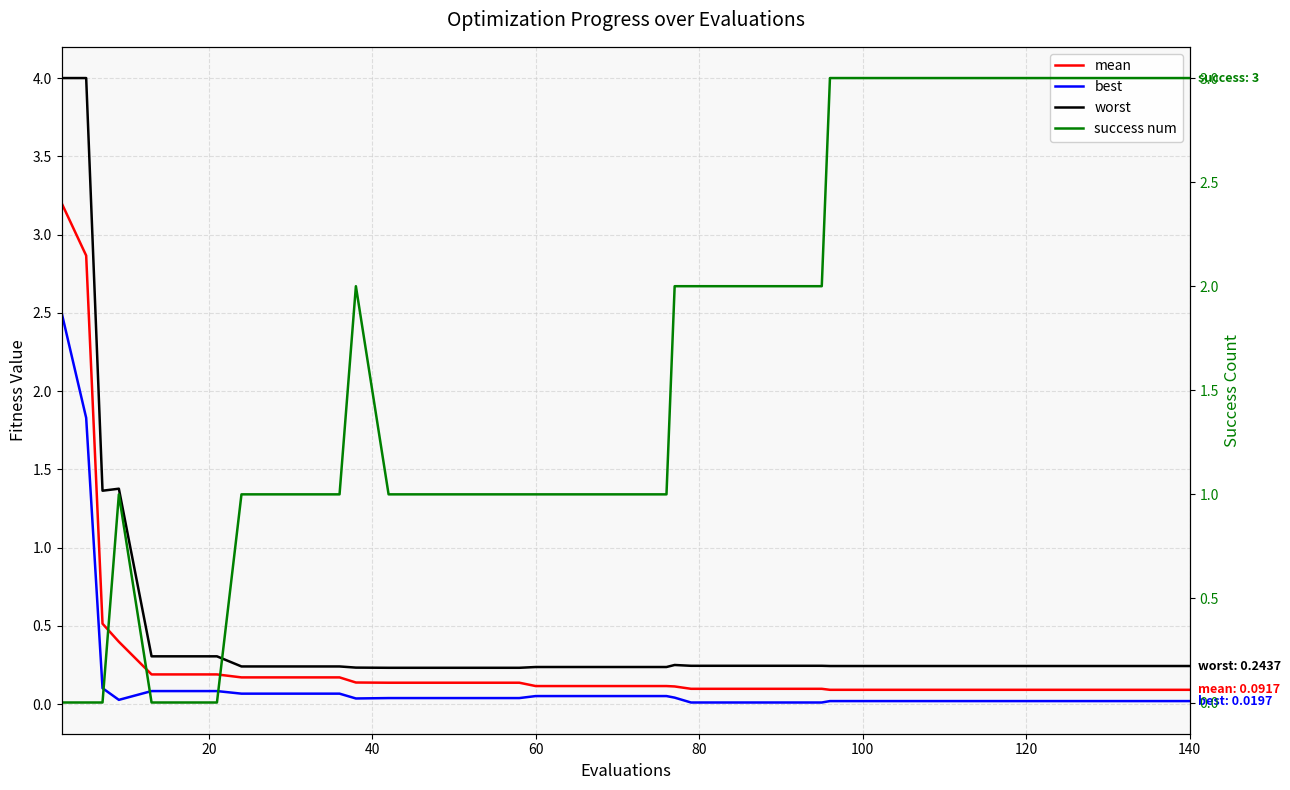

How many positive values does the success num series have?

34